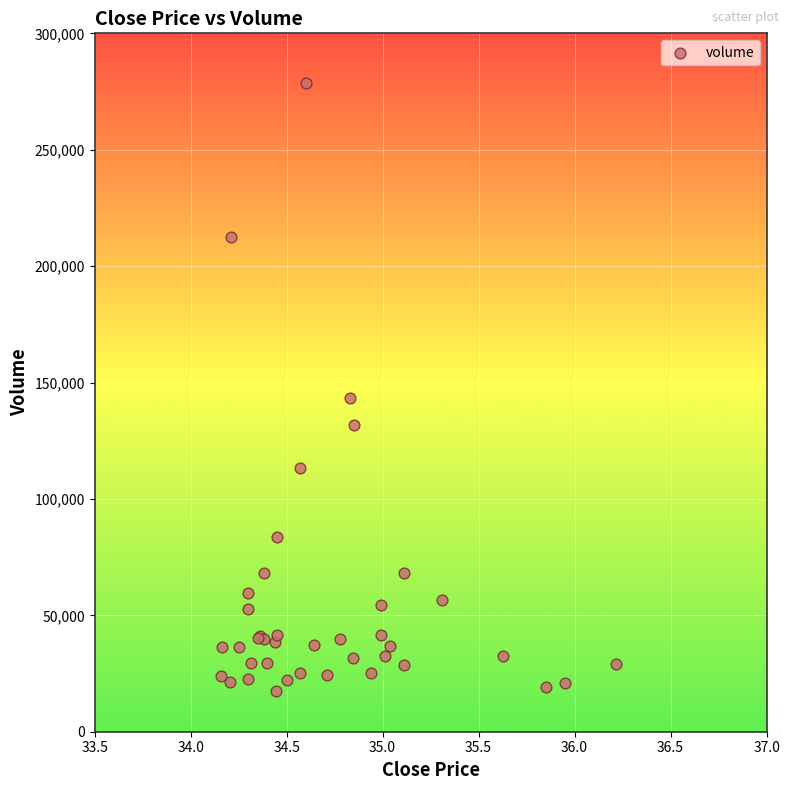

What Y value in the scatter plot is closest to 148198?

143140